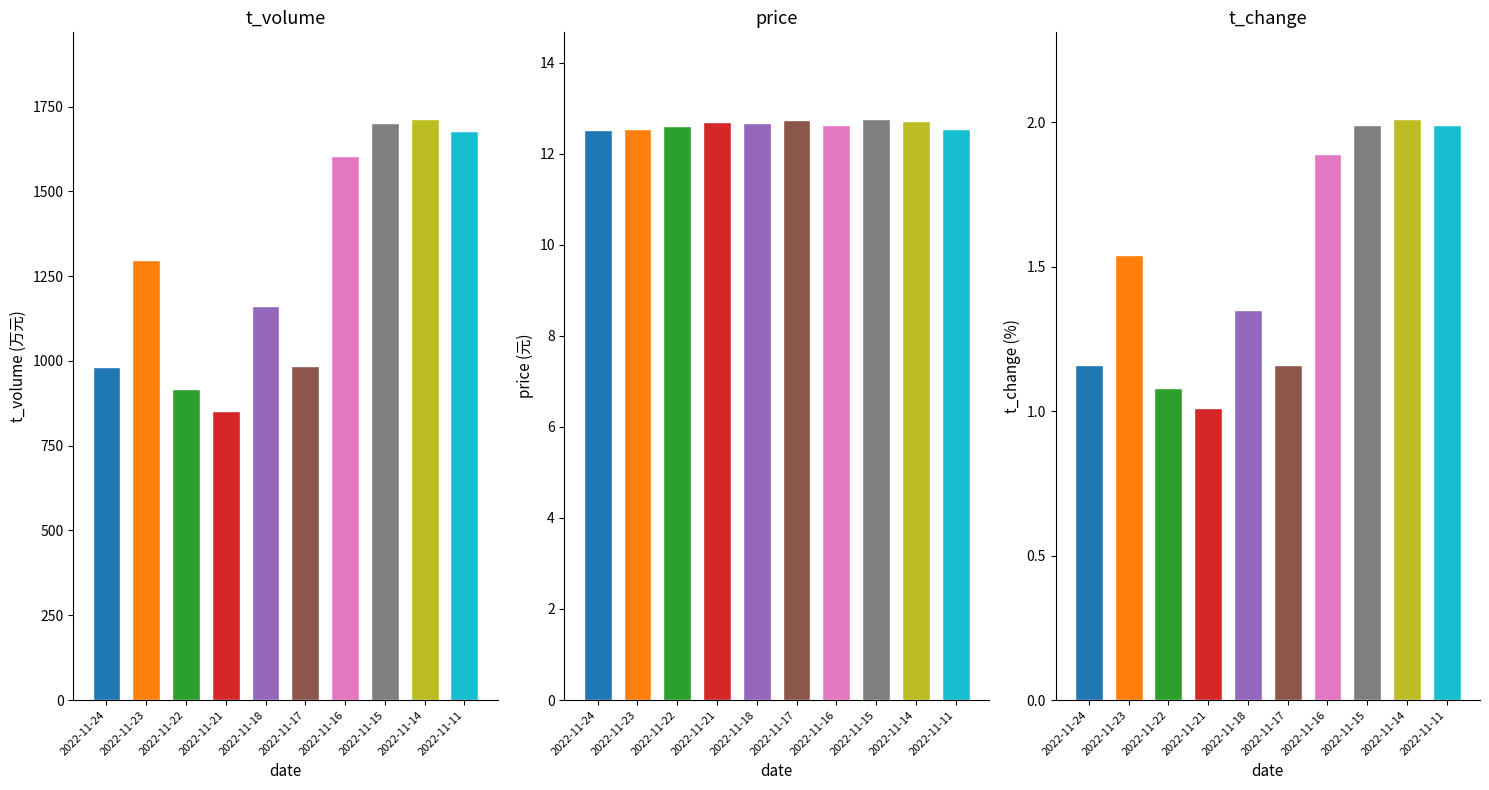

Which has a higher value, 2022-11-21 or 2022-11-11?

2022-11-11